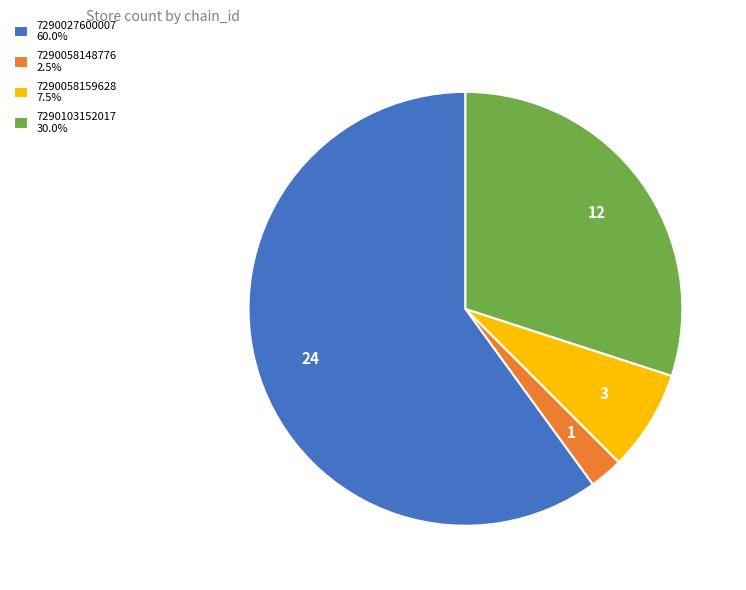

What is the ratio of the value at 7290027600007 to the value at 7290058148776?

24.0